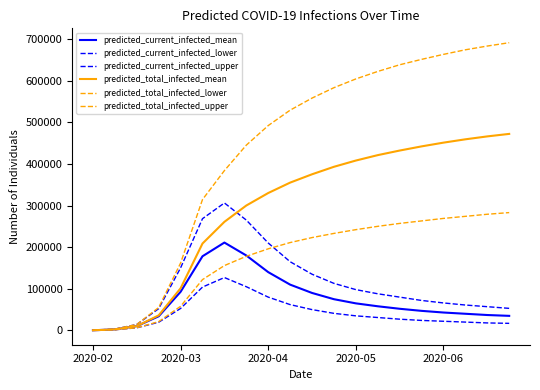

At which category does the chart reach its peak across all series?

19